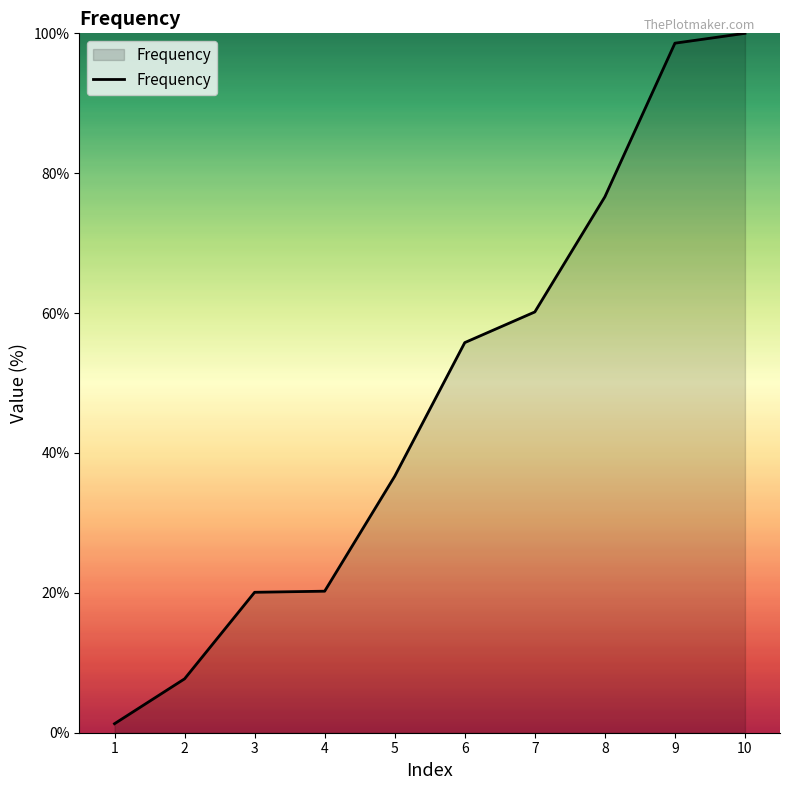

What value does the data have at 10?

100.0